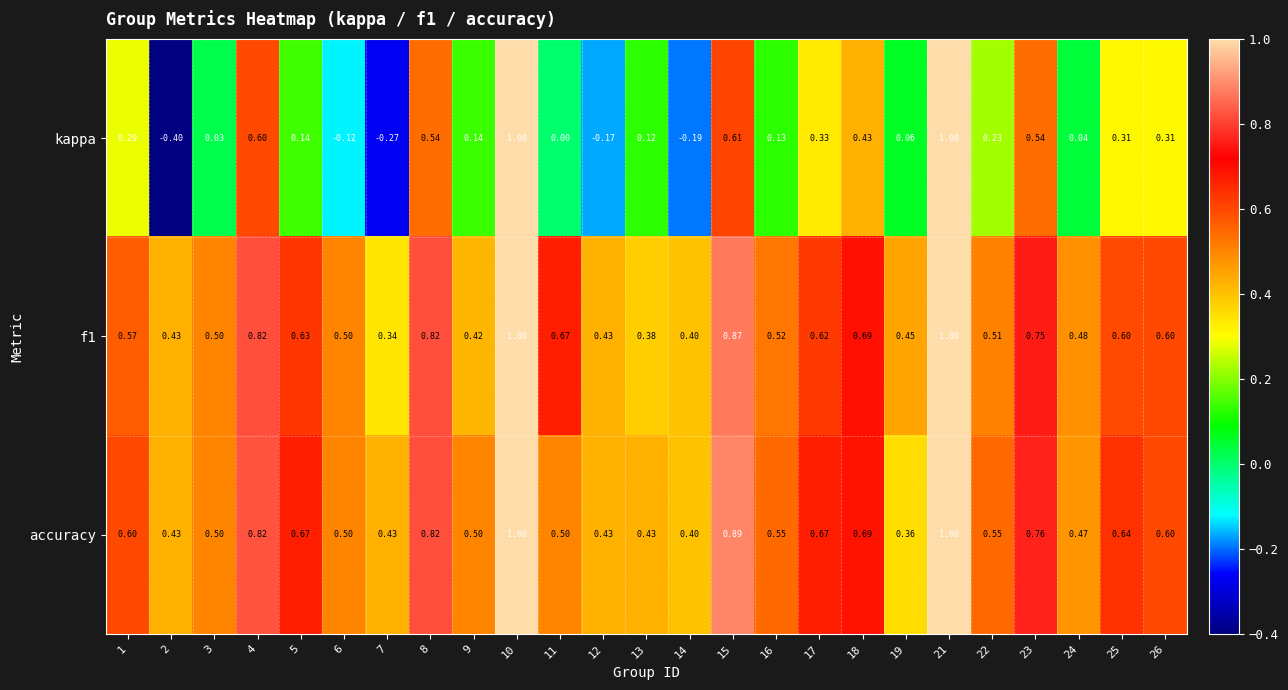

At 11, list the series in order from smallest to largest.

kappa, accuracy, f1